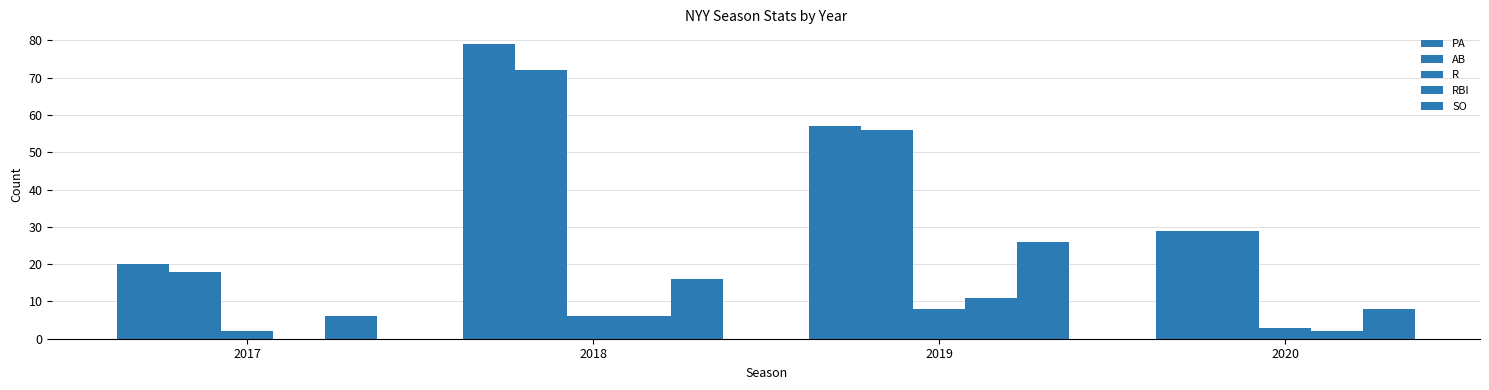

Is it true that R equals 4 at 2020?

False